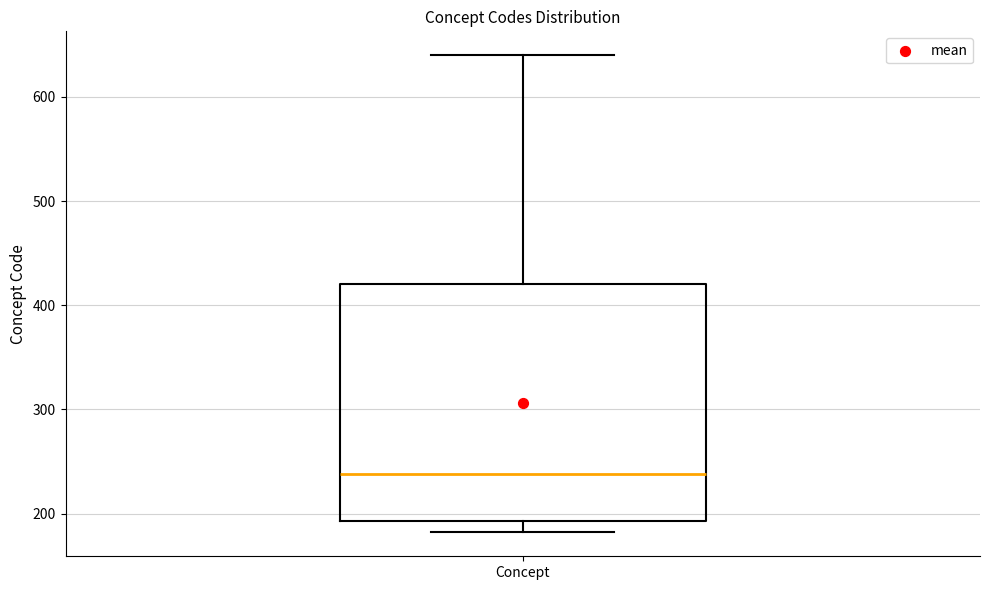

Read this box plot against the y-axis: the position of the median line, the range covered by the box, and the ends of both whiskers. The values are not printed on the chart, so give them approximately, as read against the axis.

median 240, box 190 to 420, whiskers 180 to 640